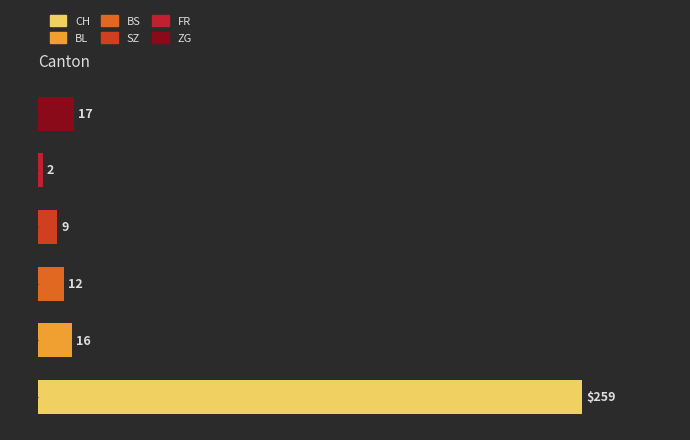

Are the bars horizontal?

Yes